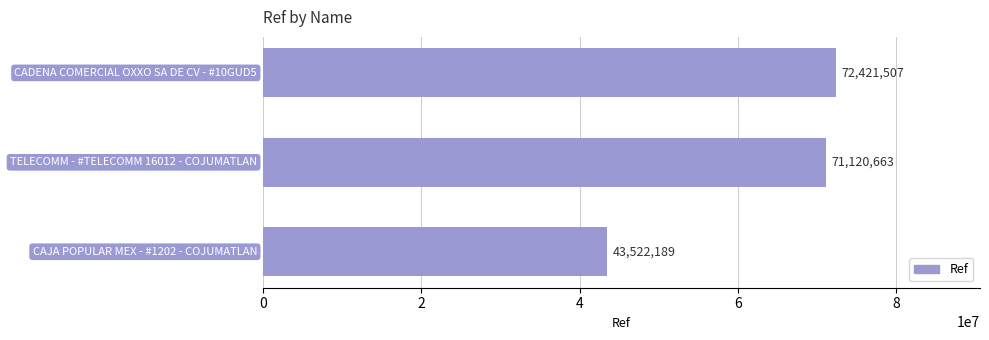

How many series are shown in this chart?

1